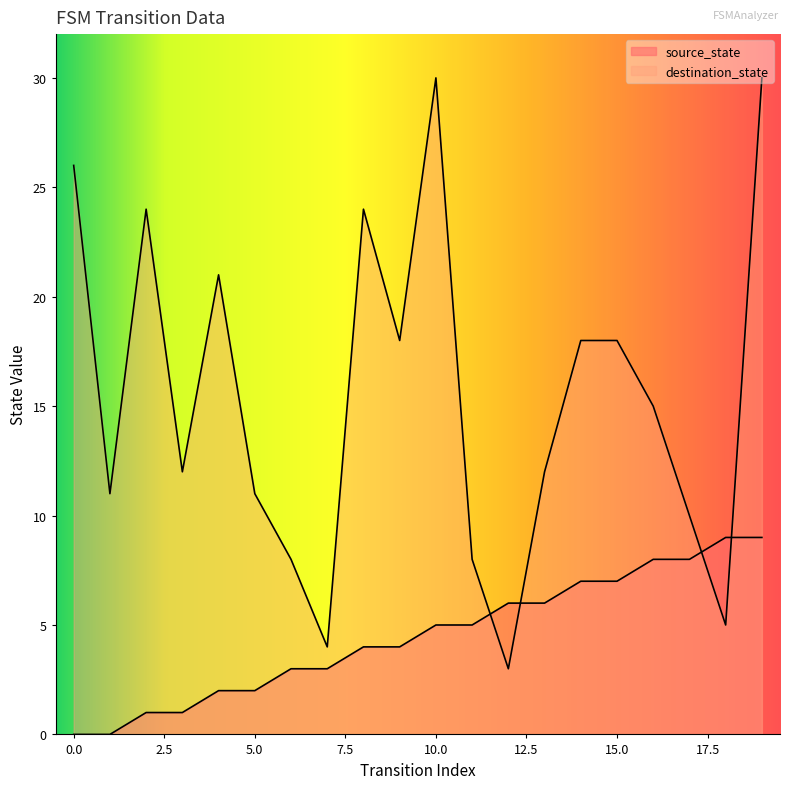

Is the value of destination_state at 13 greater than the value of source_state at 18?

Yes